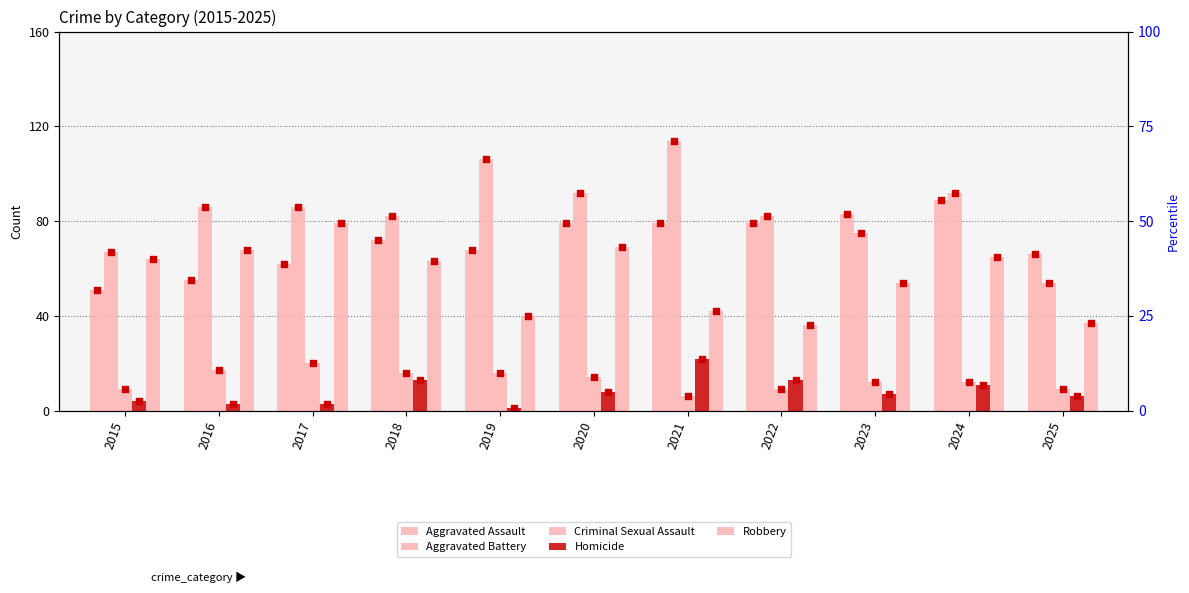

At how many categories does at least one series exceed 1?

11